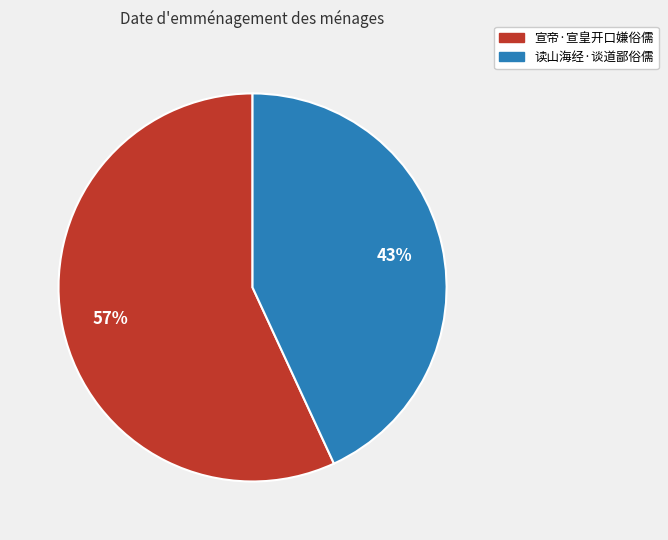

How many segments does this pie chart have?

2